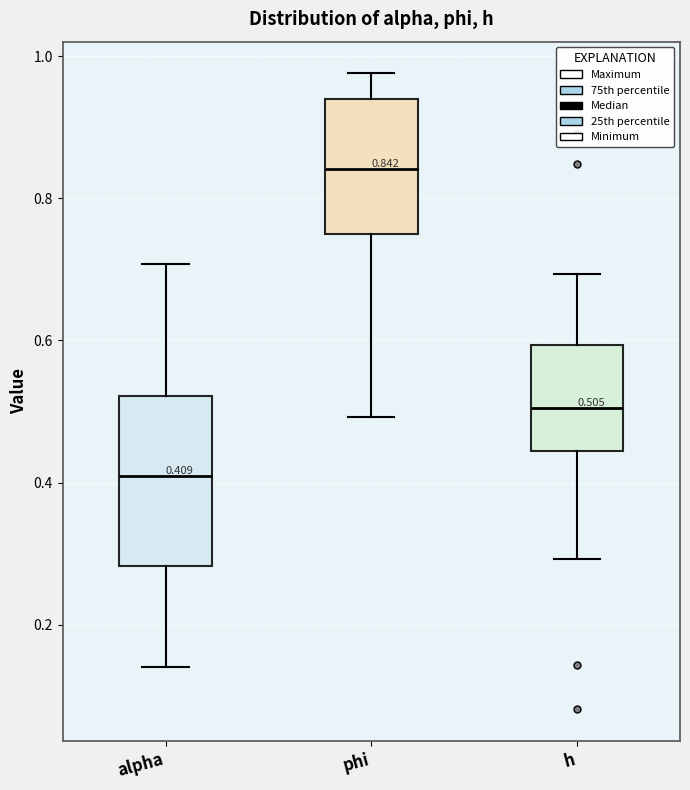

Comparing the boxes themselves (not the whiskers), which one is the tallest?

alpha